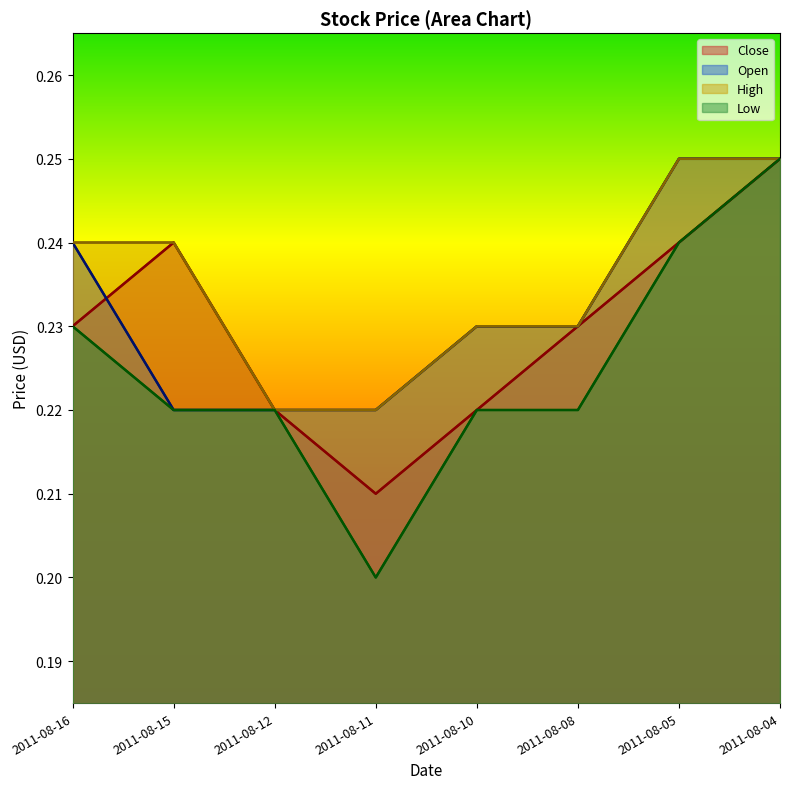

What is the maximum value shown in the chart?

0.2